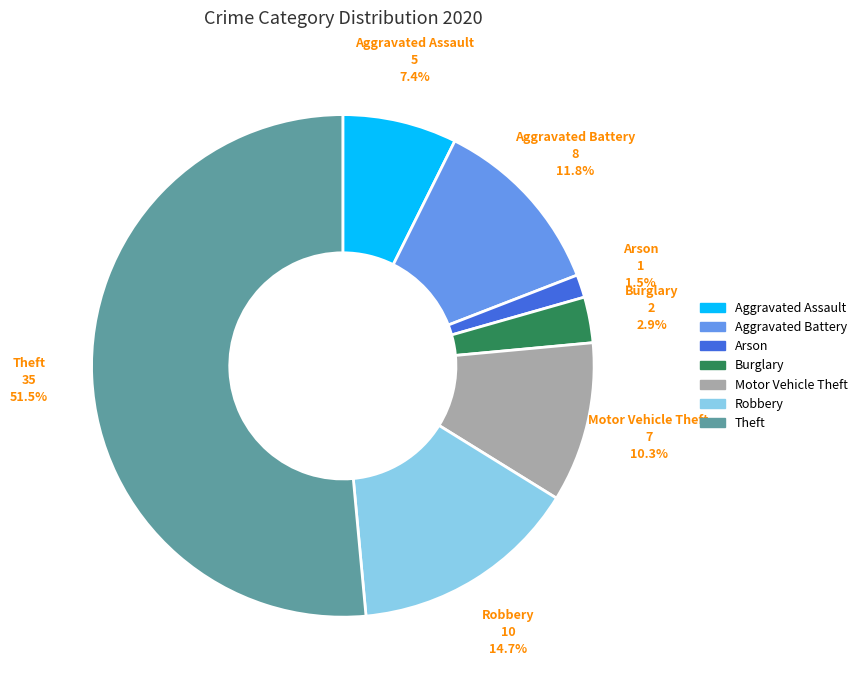

Is there any slice that represents more than half of the pie?

Yes